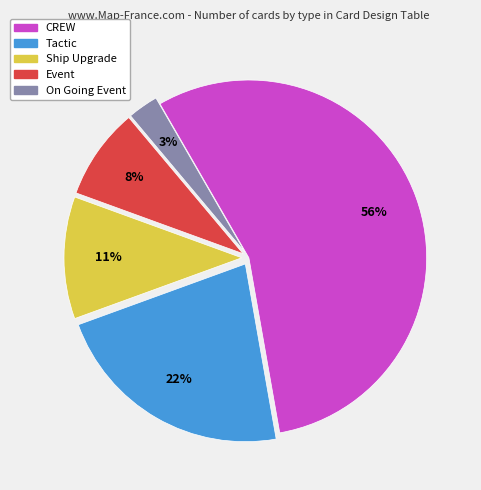

How many segments does this pie chart have?

5